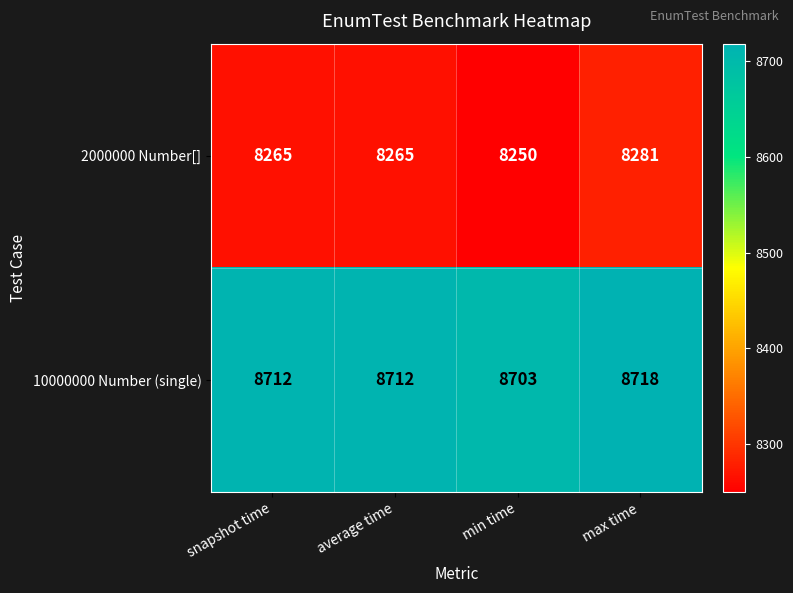

Rank the series at max time from highest to lowest value.

10000000 Number (single), 2000000 Number[]